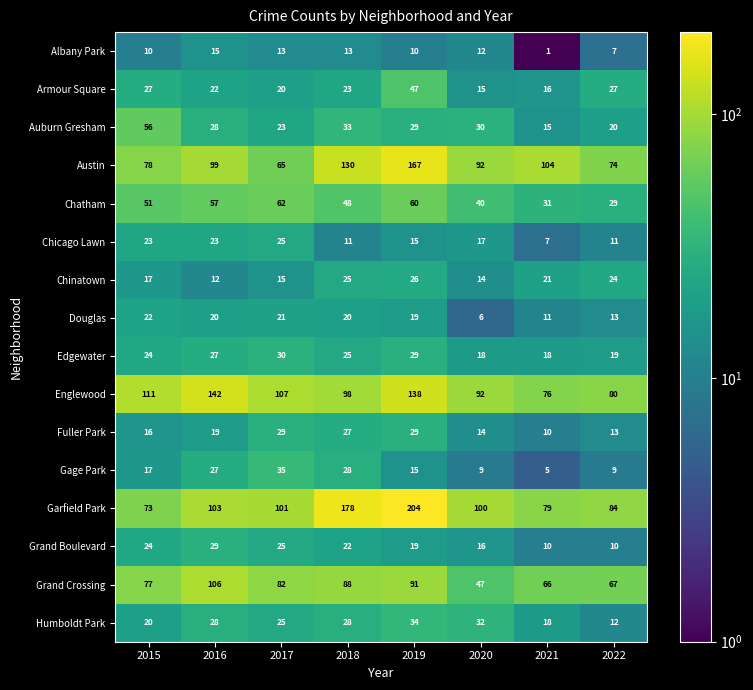

List the labels in order of Garfield Park value, largest first.

2019, 2018, 2016, 2017, 2020, 2022, 2021, 2015